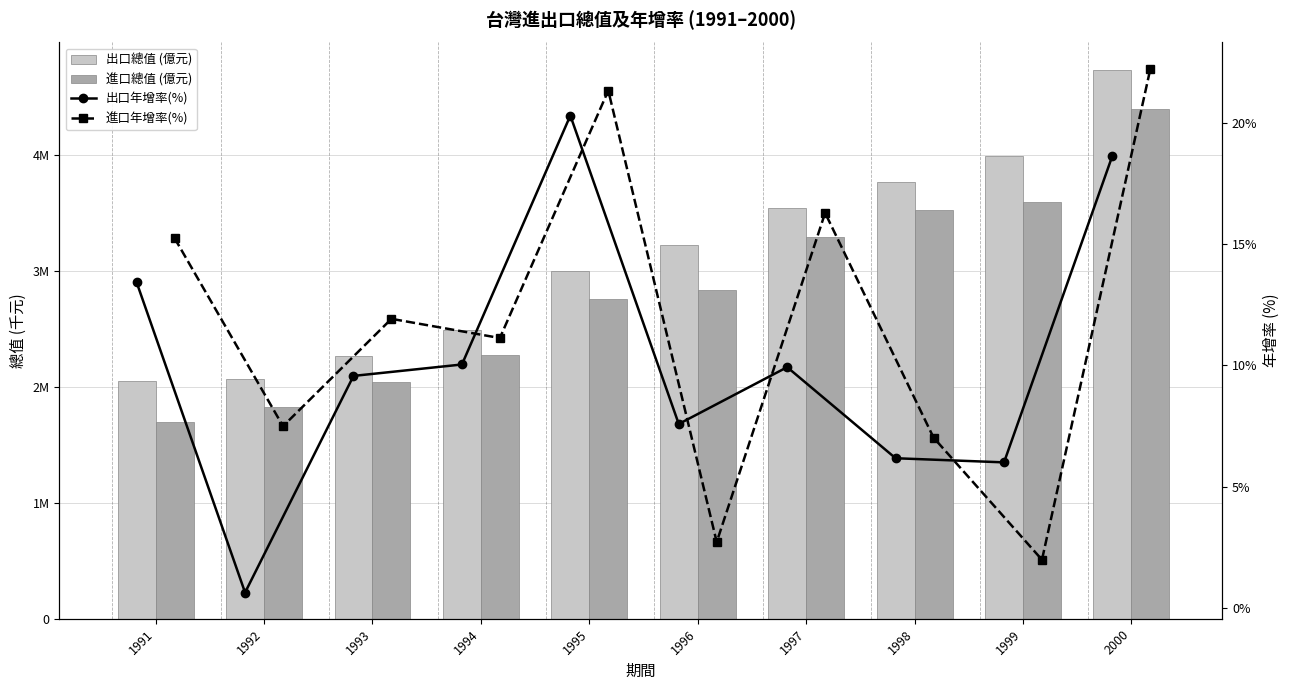

Does the chart contain stacked bars?

No